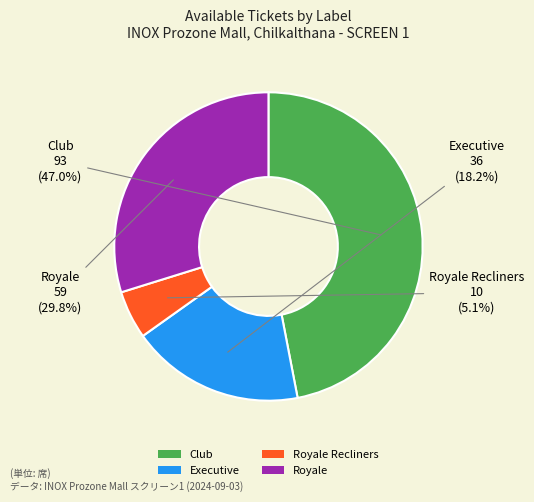

Approximately how many times larger is the value at Royale compared to Executive?

1.6